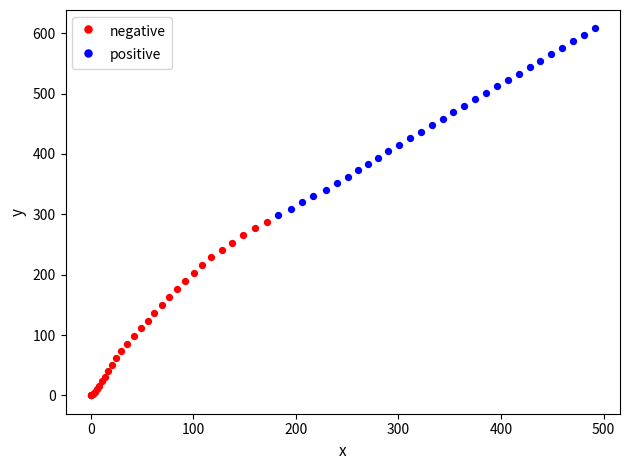

Which series has the largest Y range (max minus min)?

positive